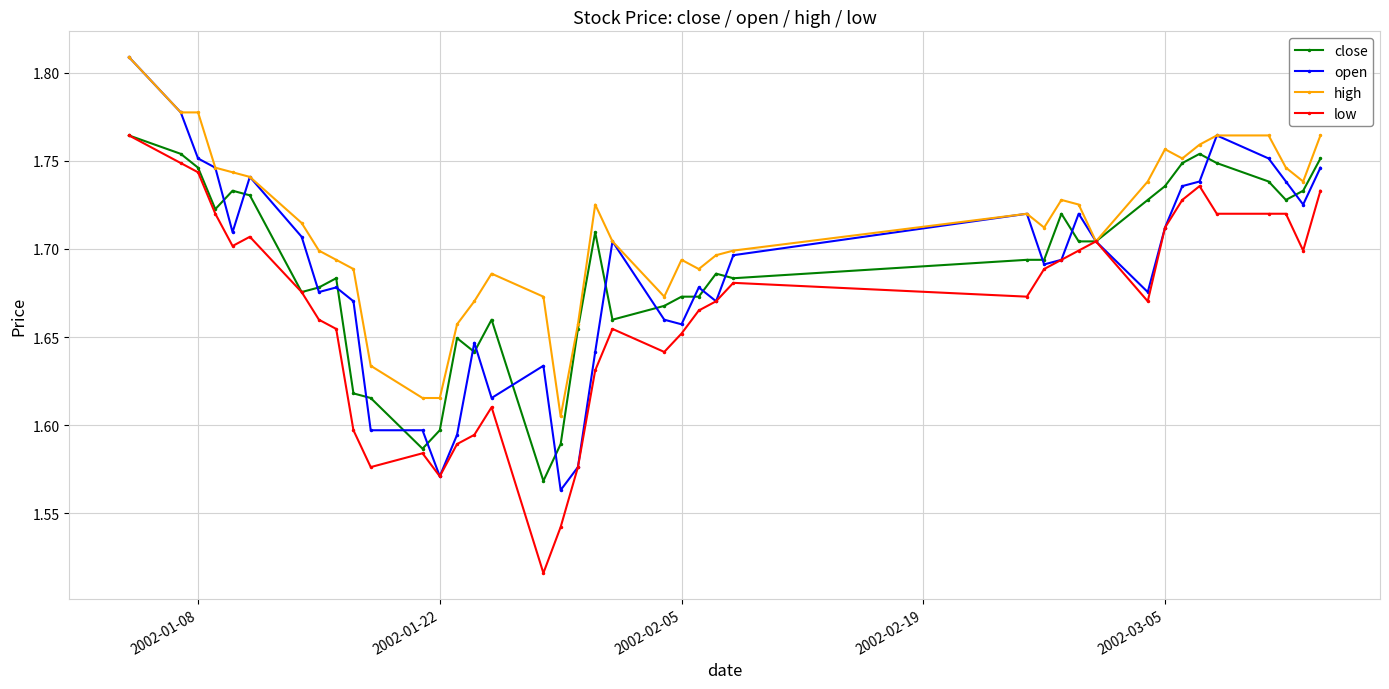

True or false: close has more than 2 interior local peaks.

True